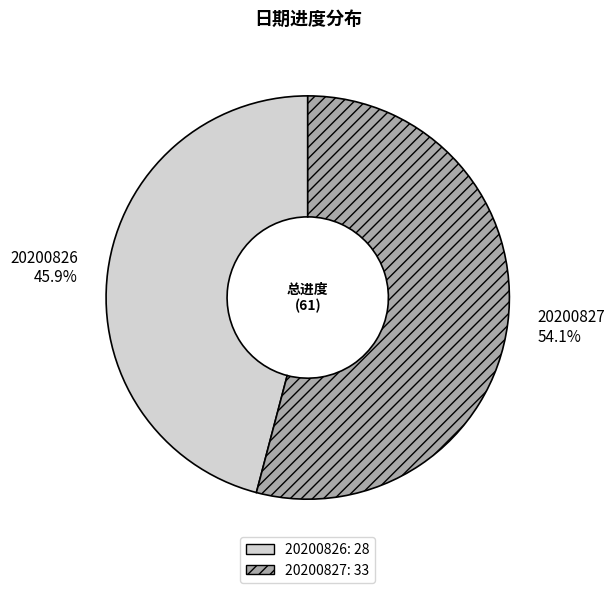

What is the largest slice in the pie chart?

20200827